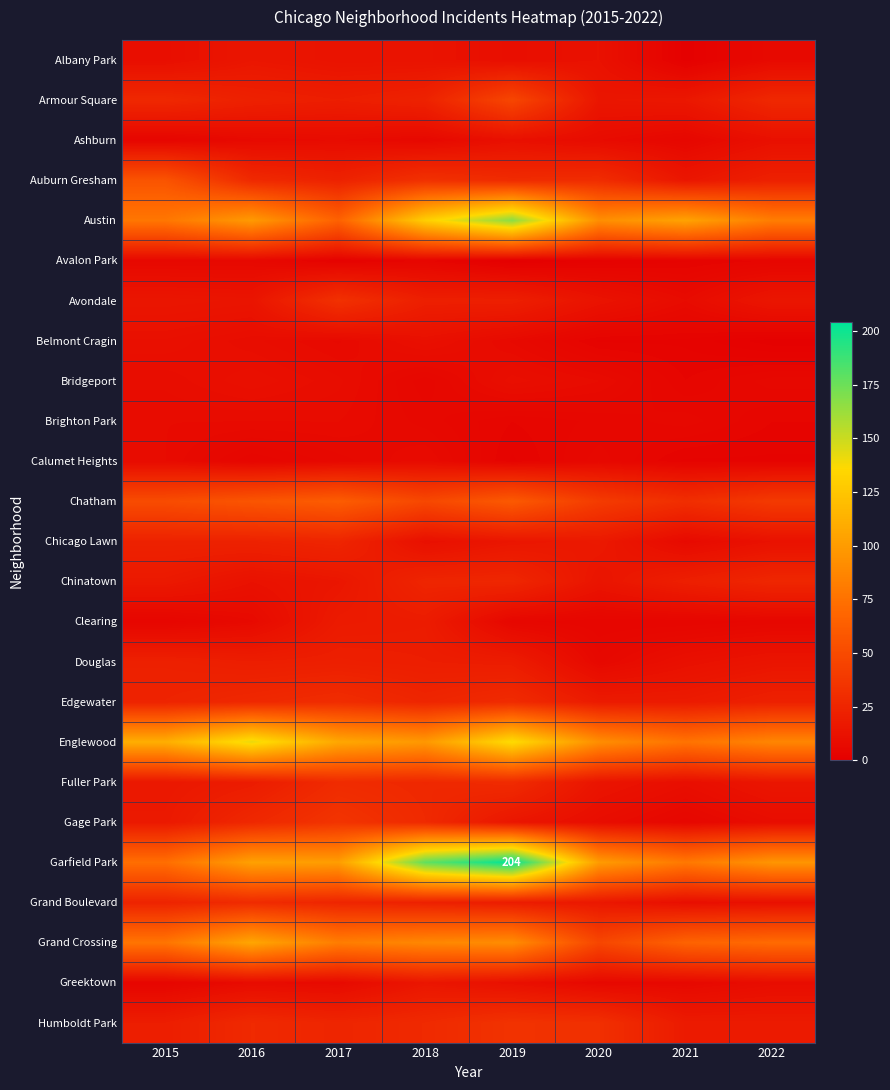

What is the difference between the highest and lowest values at 2021?

103